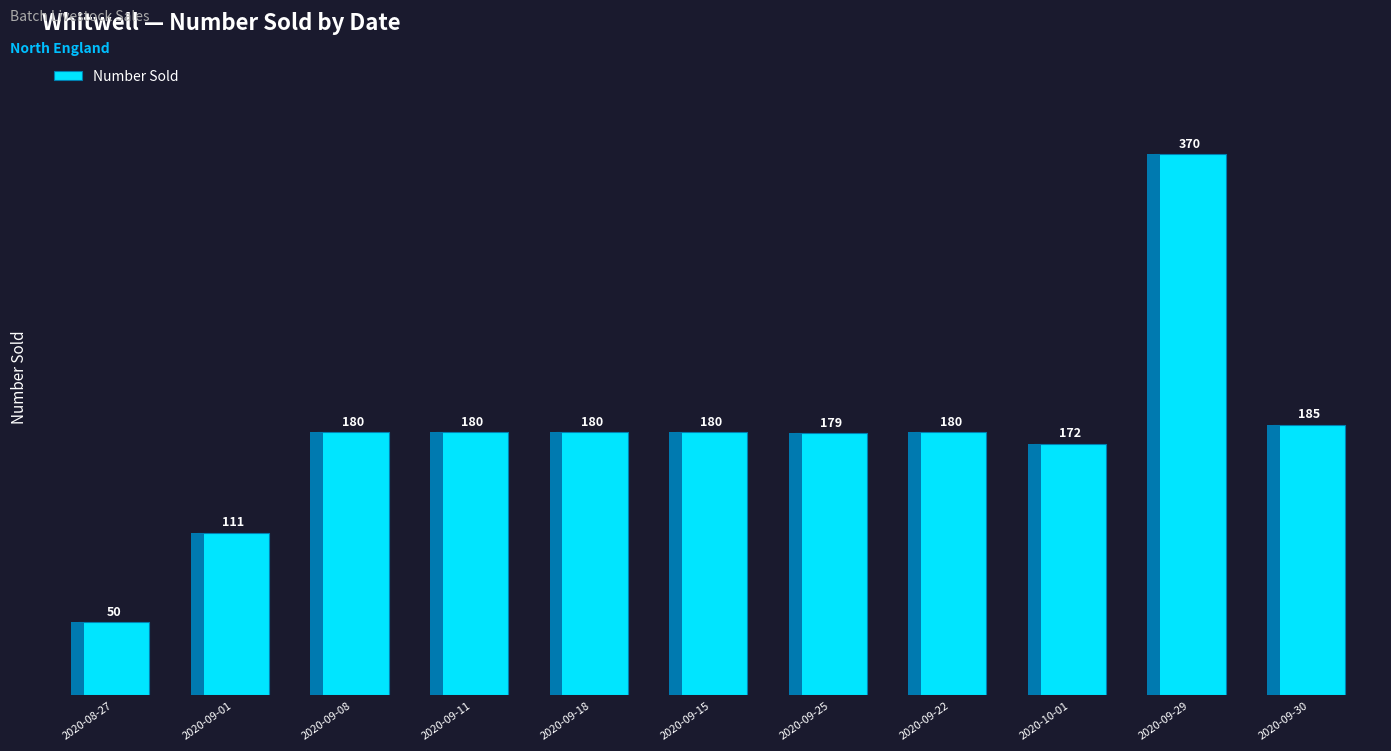

What is the sum of the values at 2020-09-01 and 2020-09-18?

291